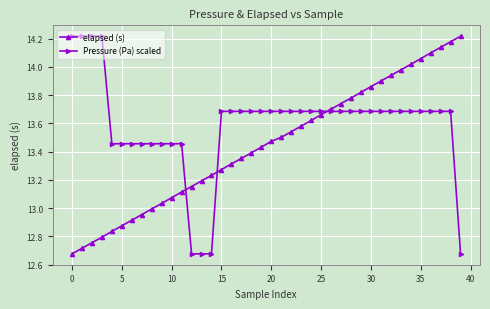

What is the sum of all elapsed (s) values?

537.9